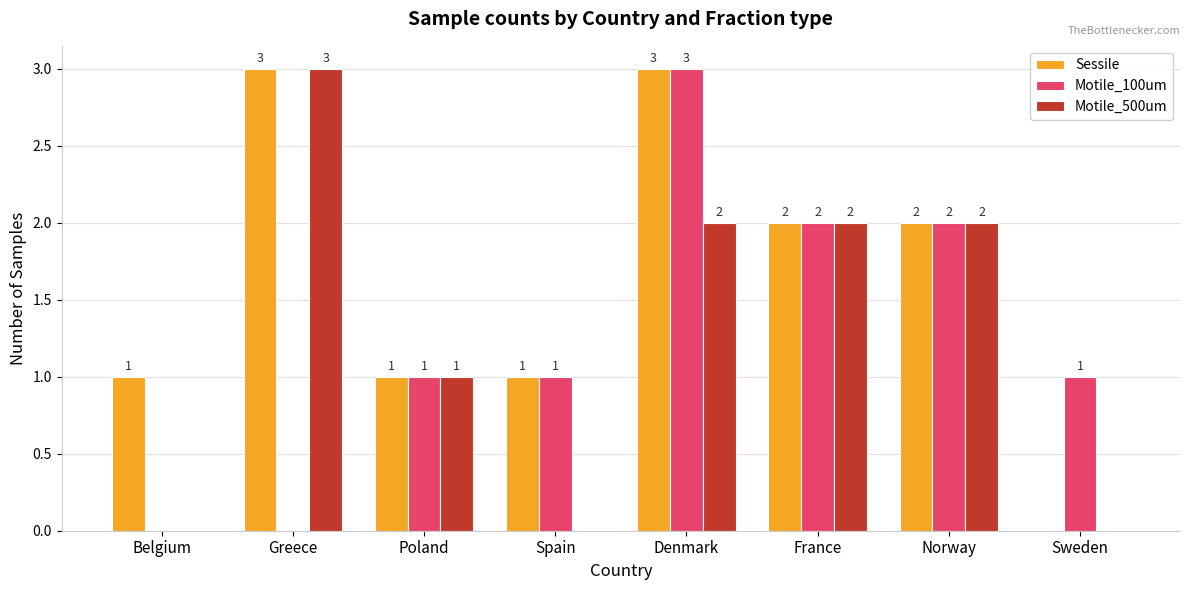

The value of Motile_500um at Norway is 2. True or false?

True